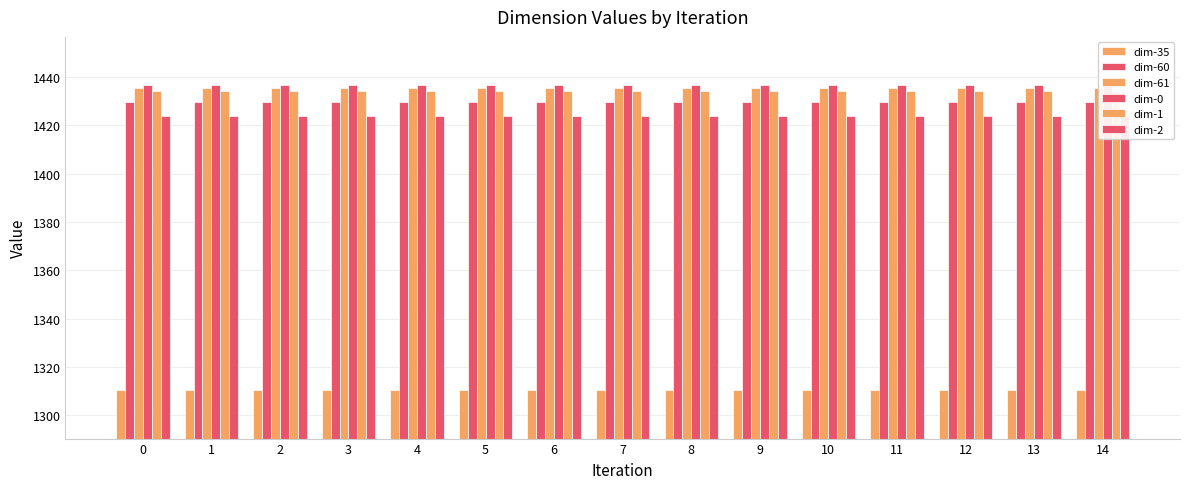

Which series has the largest range (max minus min)?

dim-60